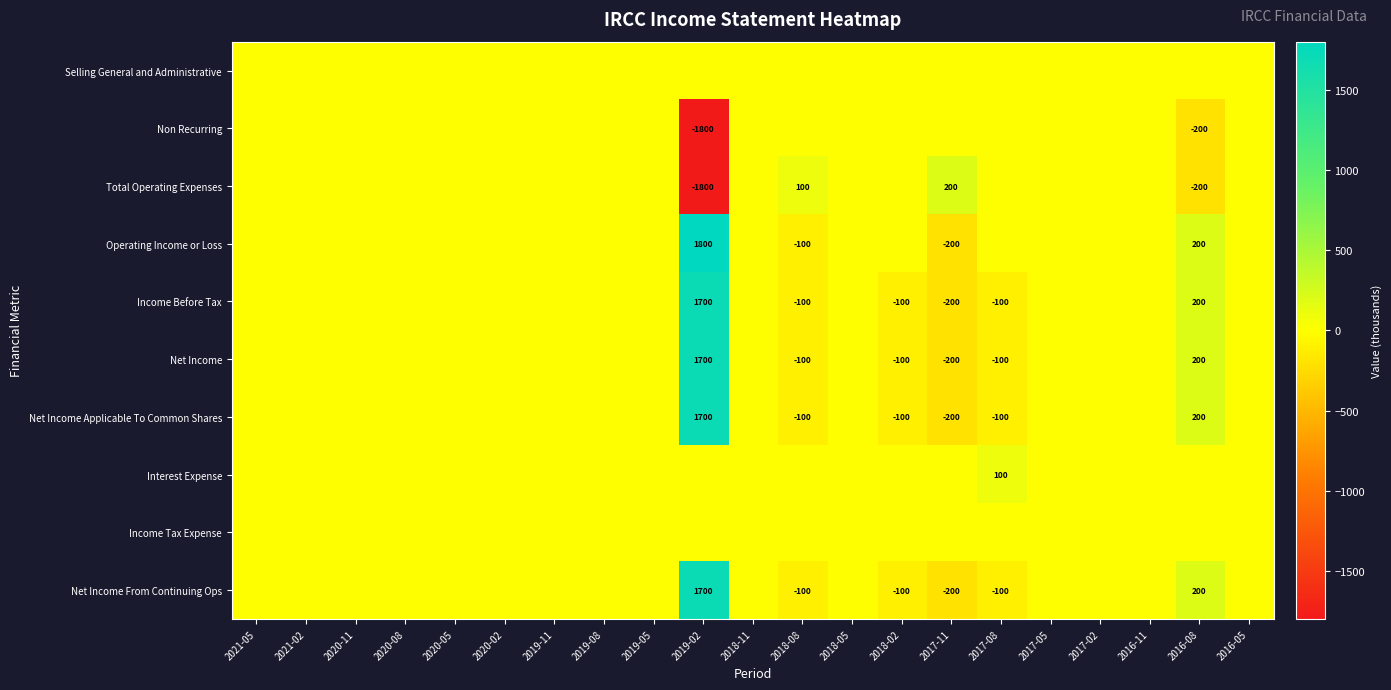

What is the sum of the Net Income From Continuing Ops values at 2019-02 and 2018-08?

1600